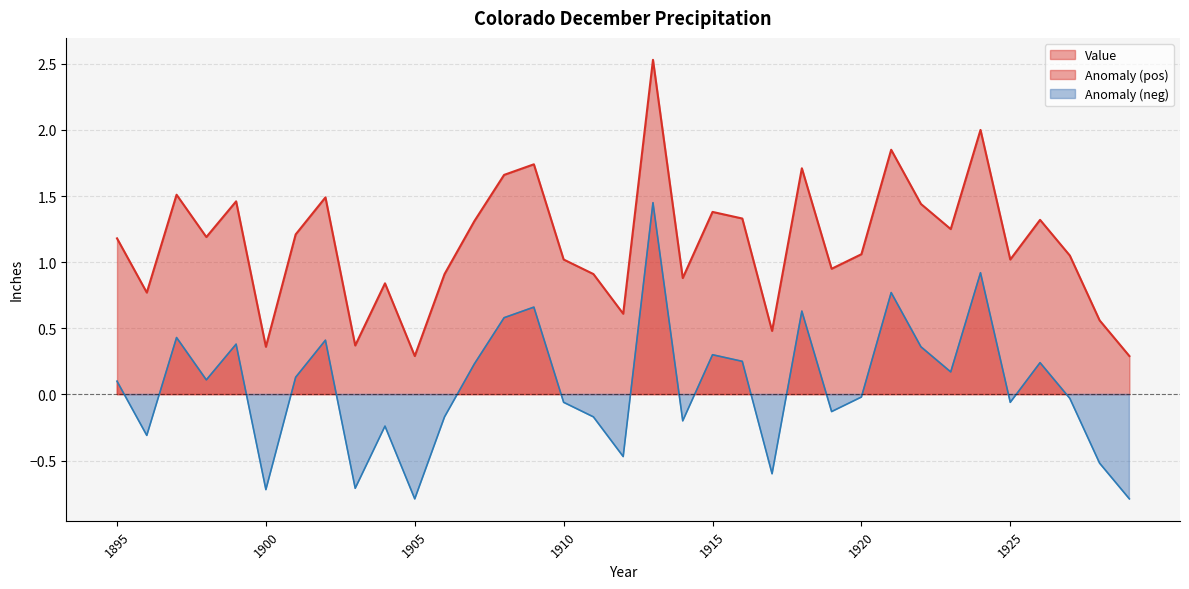

How many values in the Value series are below 1?

13